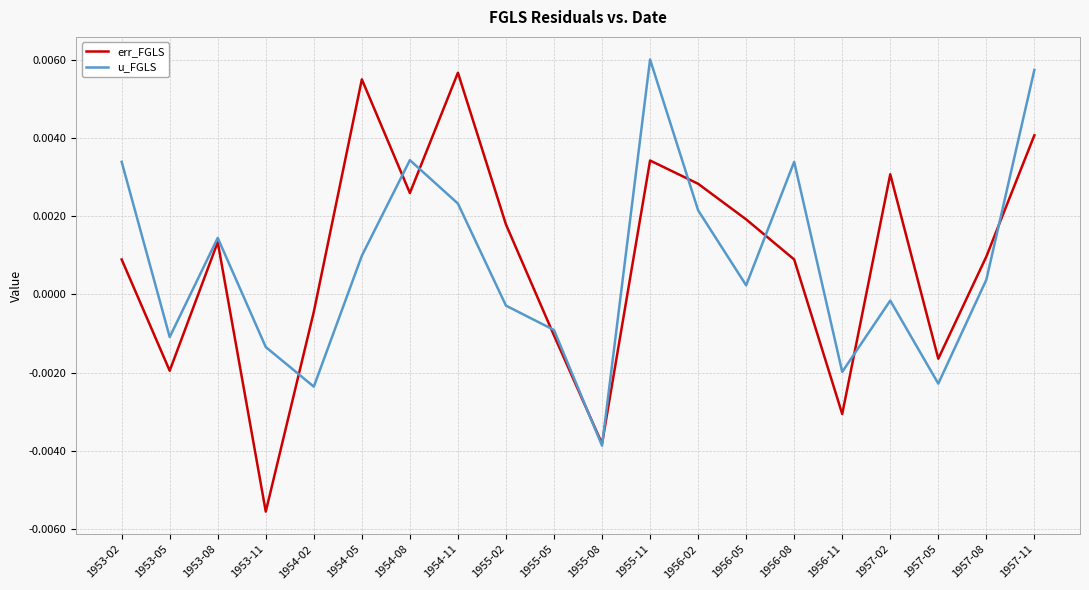

What position from the left is 1954-05?

6